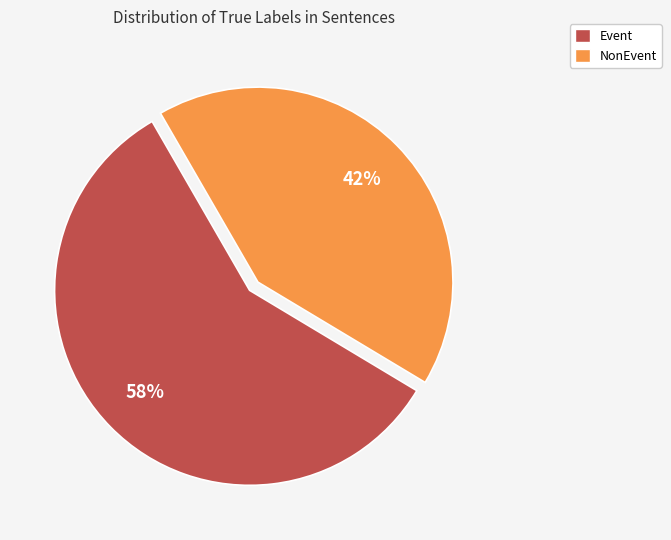

What is the smallest slice in the pie chart?

NonEvent